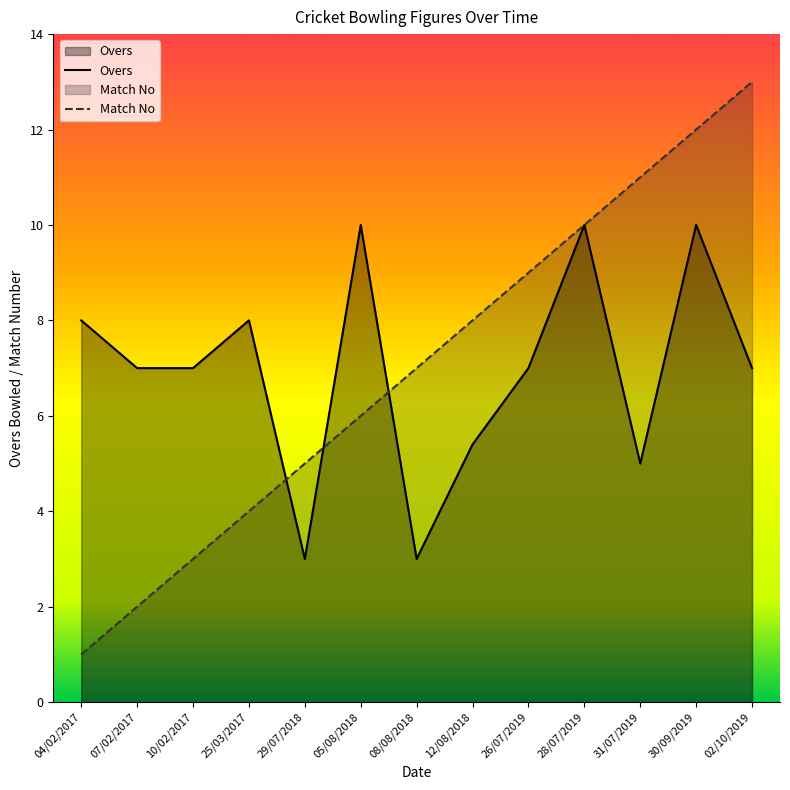

At which category does Overs reach its first local peak?

25/03/2017